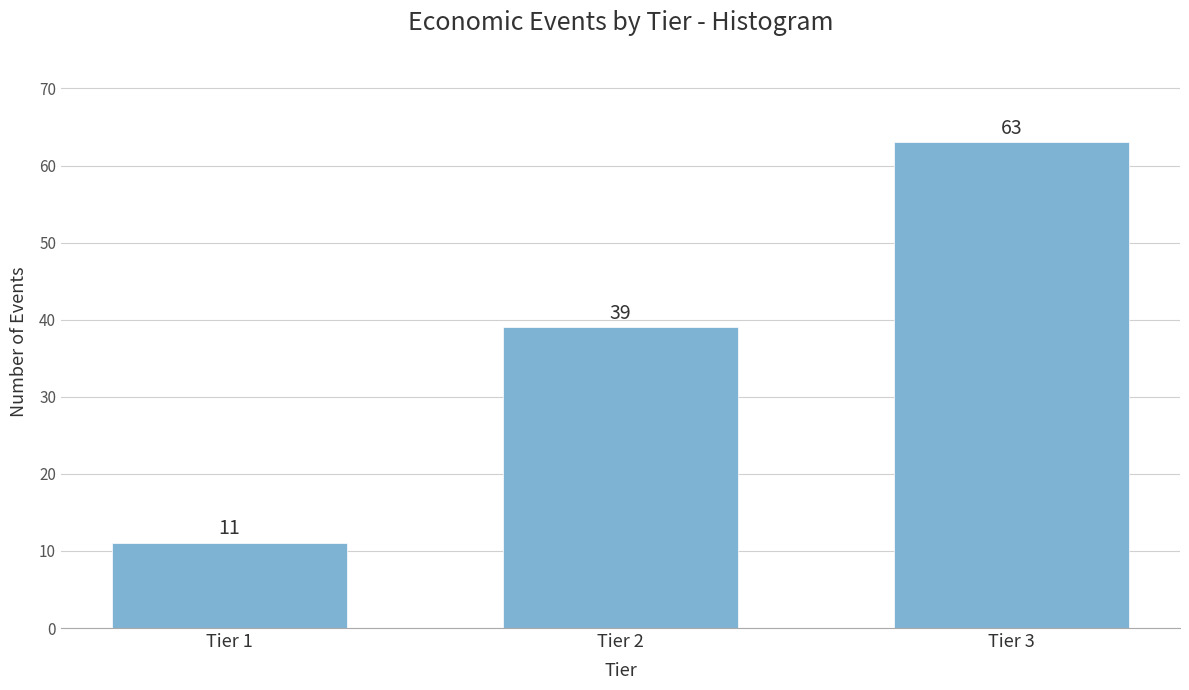

Reading left to right, transcribe all the data shown in this chart.

11	39	63